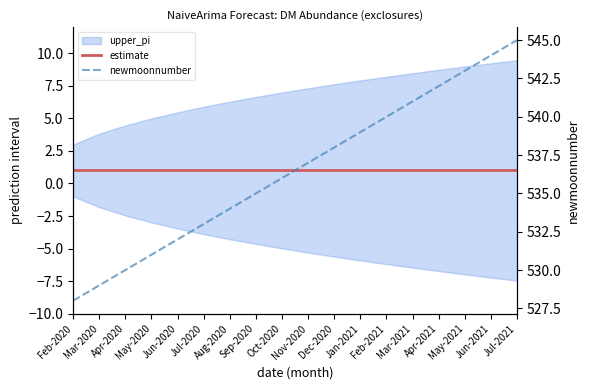

How many lines are shown in the chart?

2